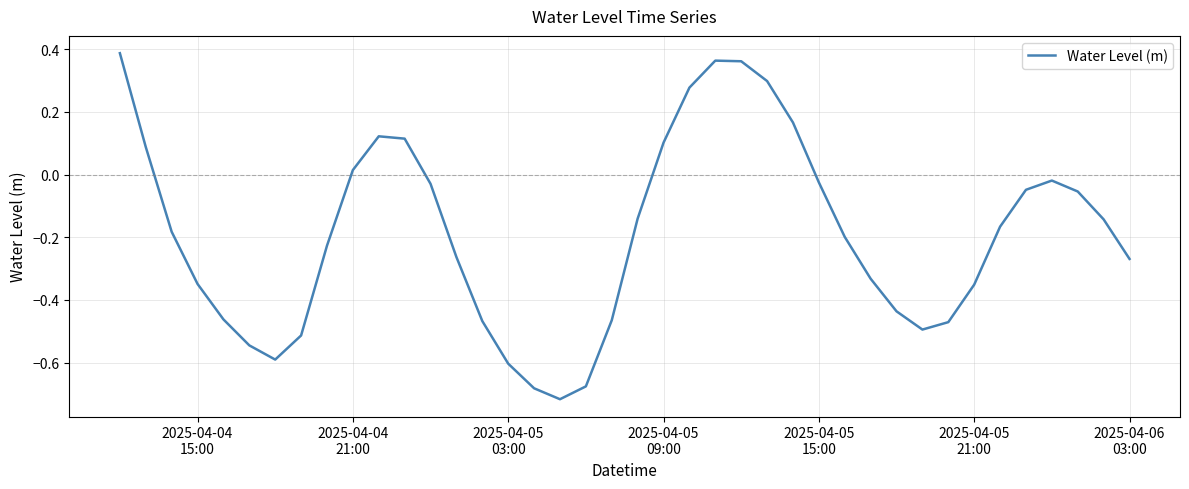

What is the difference between the maximum and minimum values?

1.1